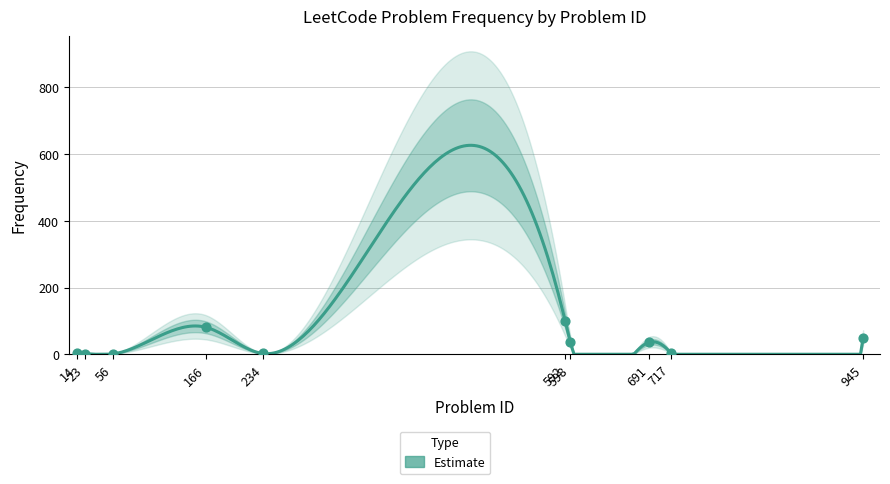

Between 598 and 23, which is larger?

598